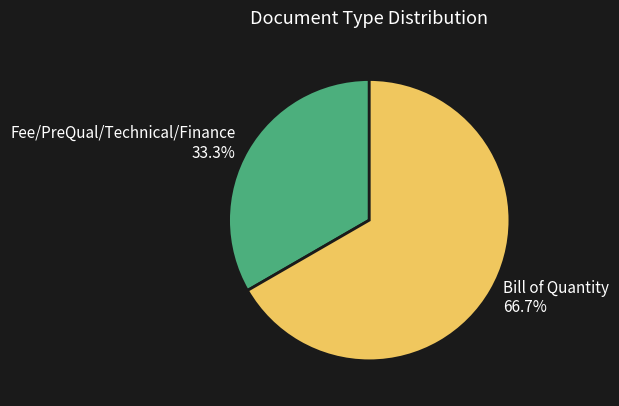

To the nearest percent, what is the difference between the largest and smallest slice percentages?

33%